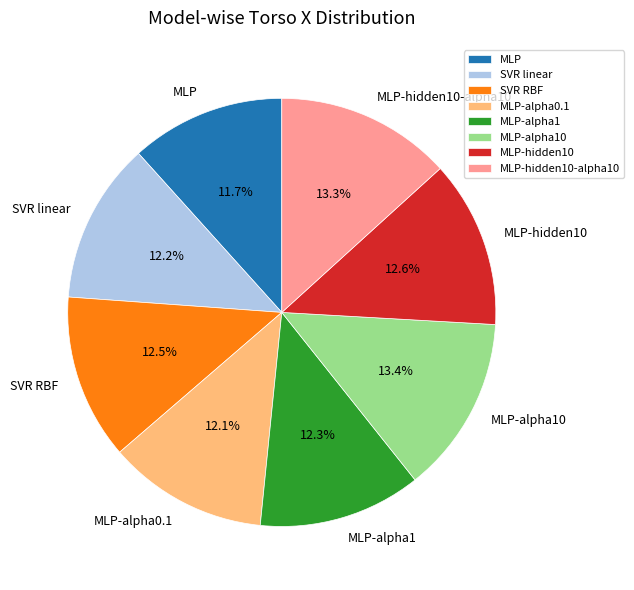

Combined, do SVR RBF and MLP-alpha0.1 account for over 50%?

No